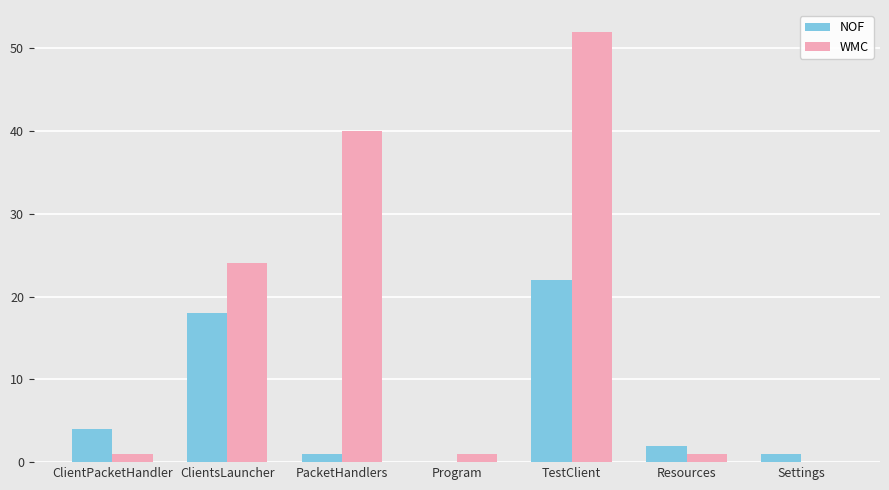

Which category has the highest value in the WMC series?

TestClient